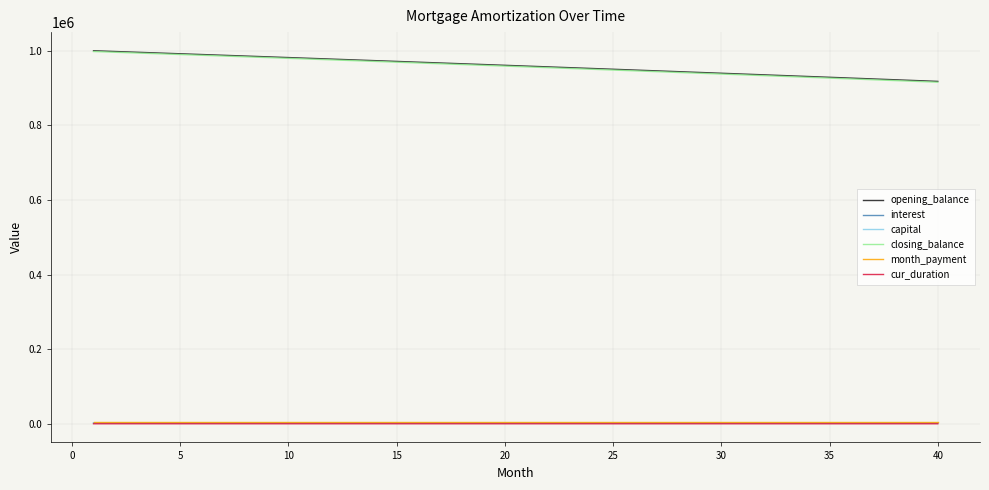

What is the difference between the second highest and second lowest values in the opening_balance series?

77894.7